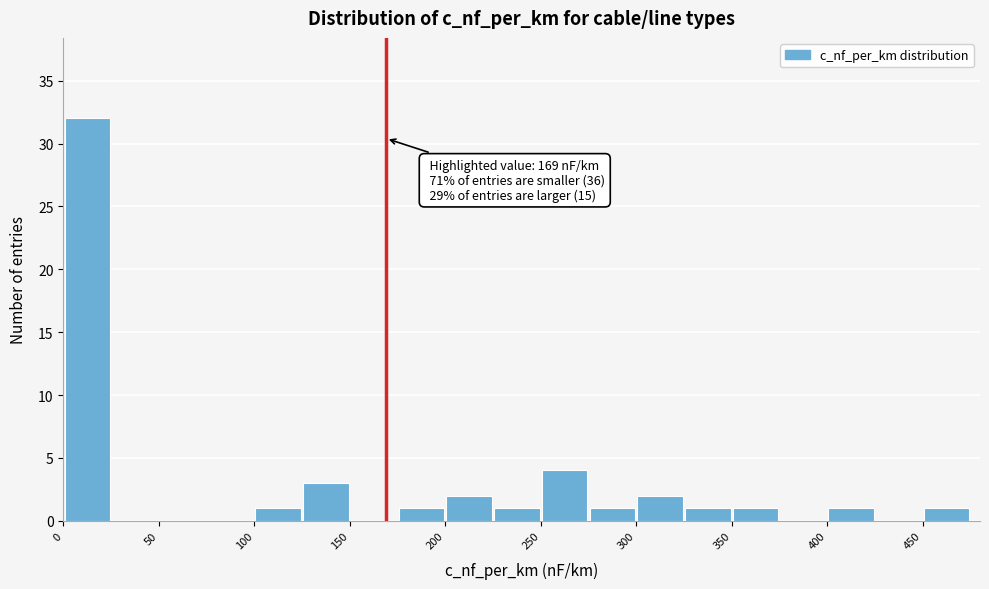

Which range on the x-axis has the tallest bar?

0 to 25